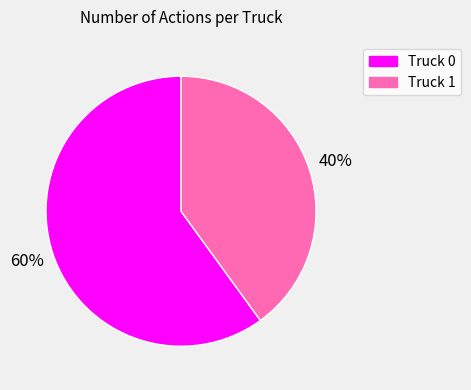

Which has a higher value, Truck 1 or Truck 0?

Truck 0